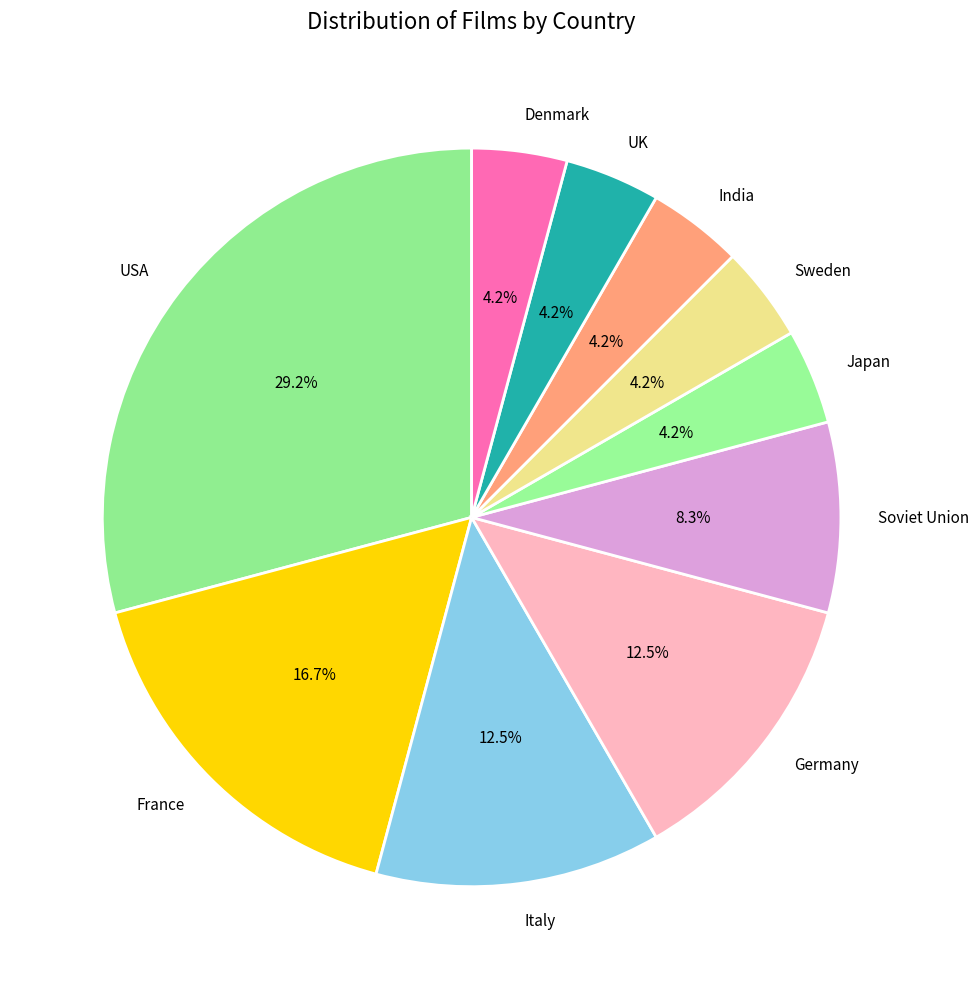

Is it true that France is 17% of the pie?

True